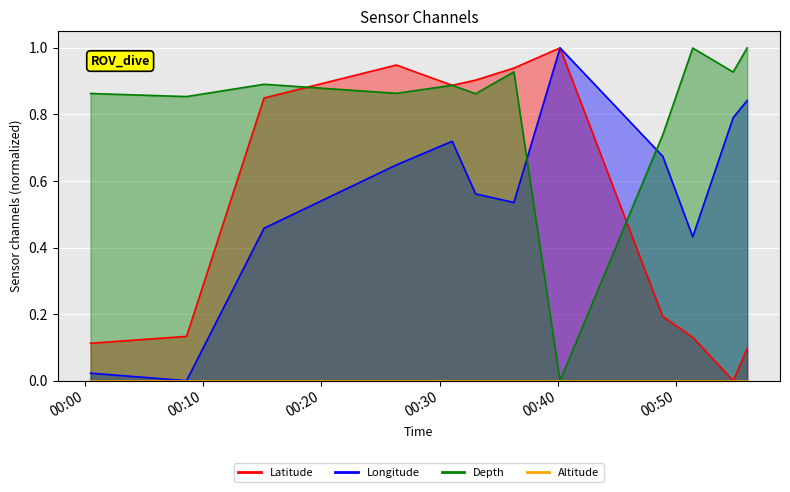

Which series has the widest spread of values?

Latitude